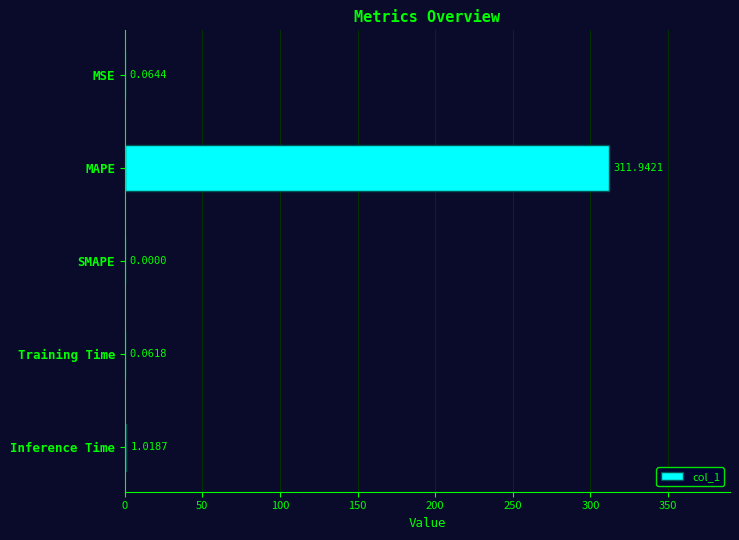

What is the sum of the values at Inference Time and Training Time?

1.1